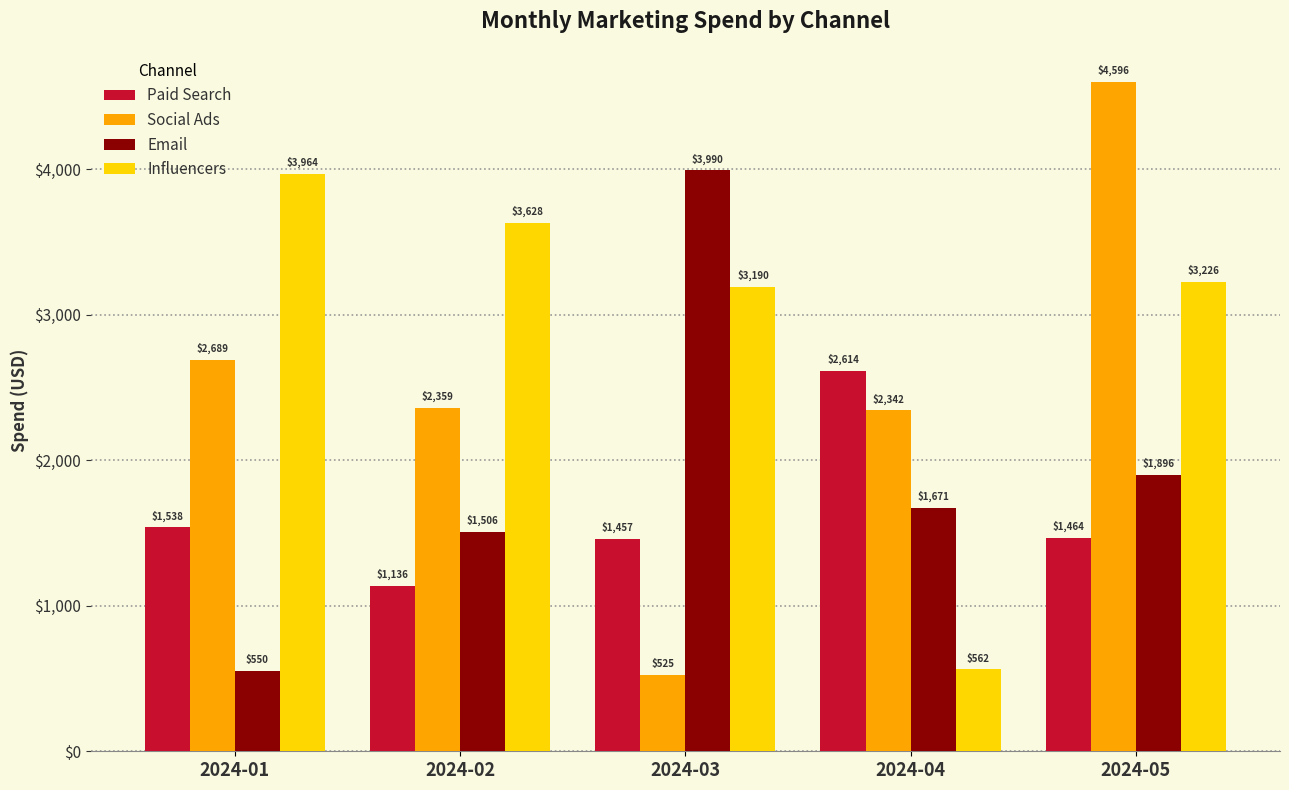

Are the bars grouped side by side (vs. stacked)?

Yes